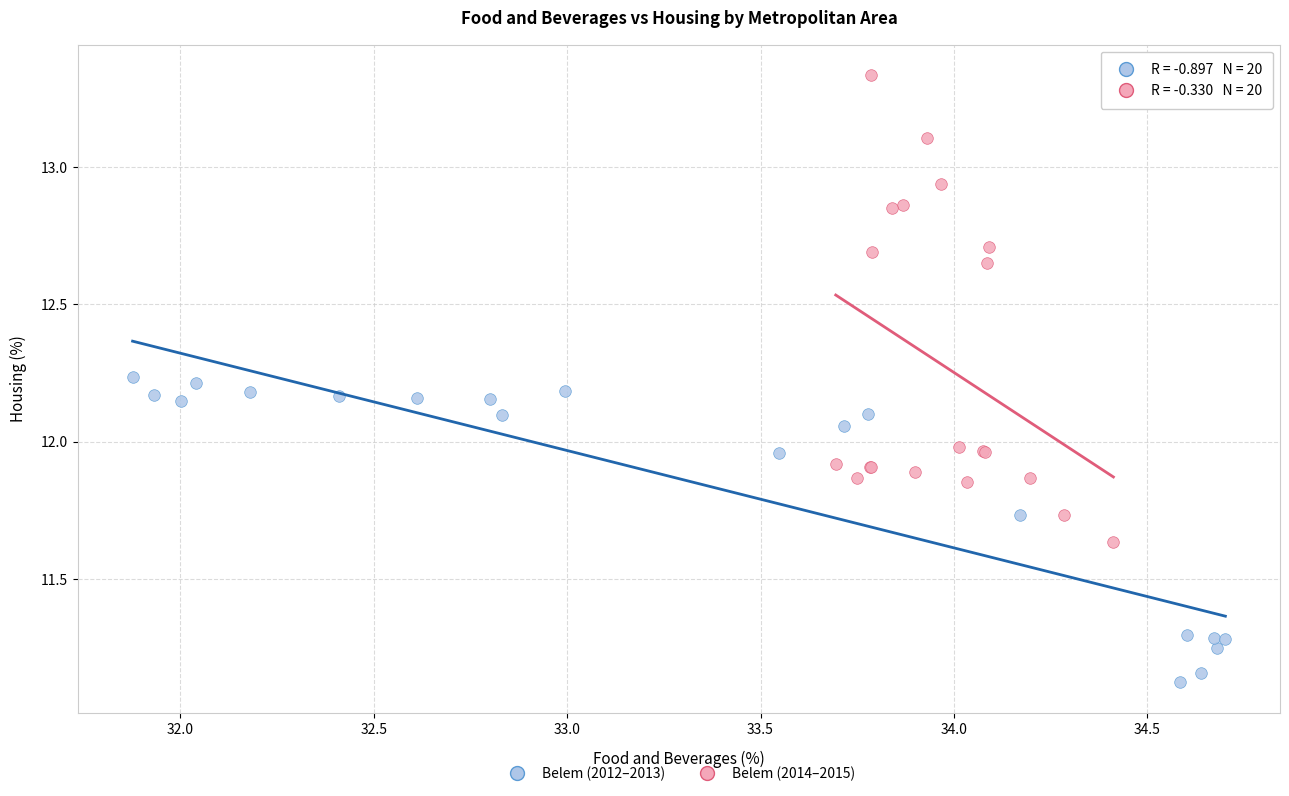

Which series has the widest spread of Y values?

Belem (2014–2015)